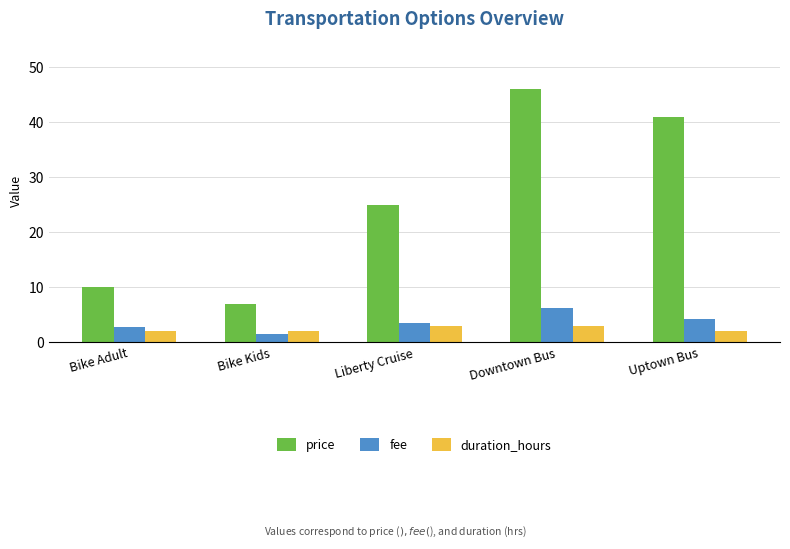

The price series shows 2.3 at Bike Kids. True or false?

False